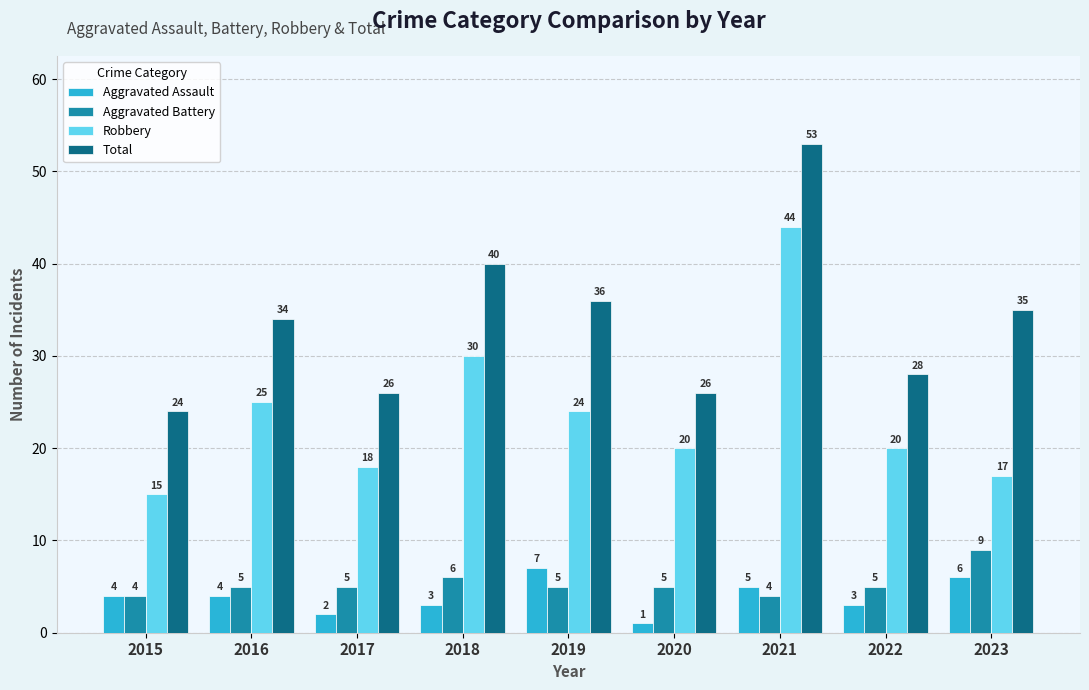

How many groups of bars are there?

9